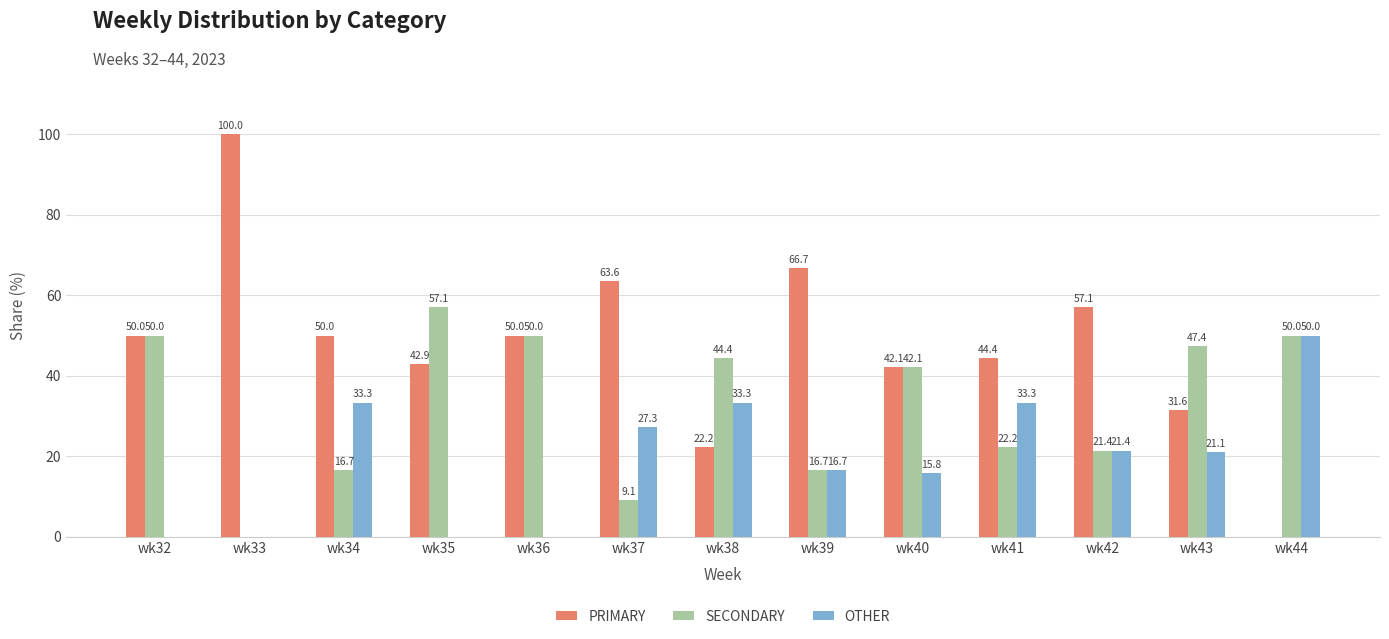

What is the total value across all series at wk39?

100.0